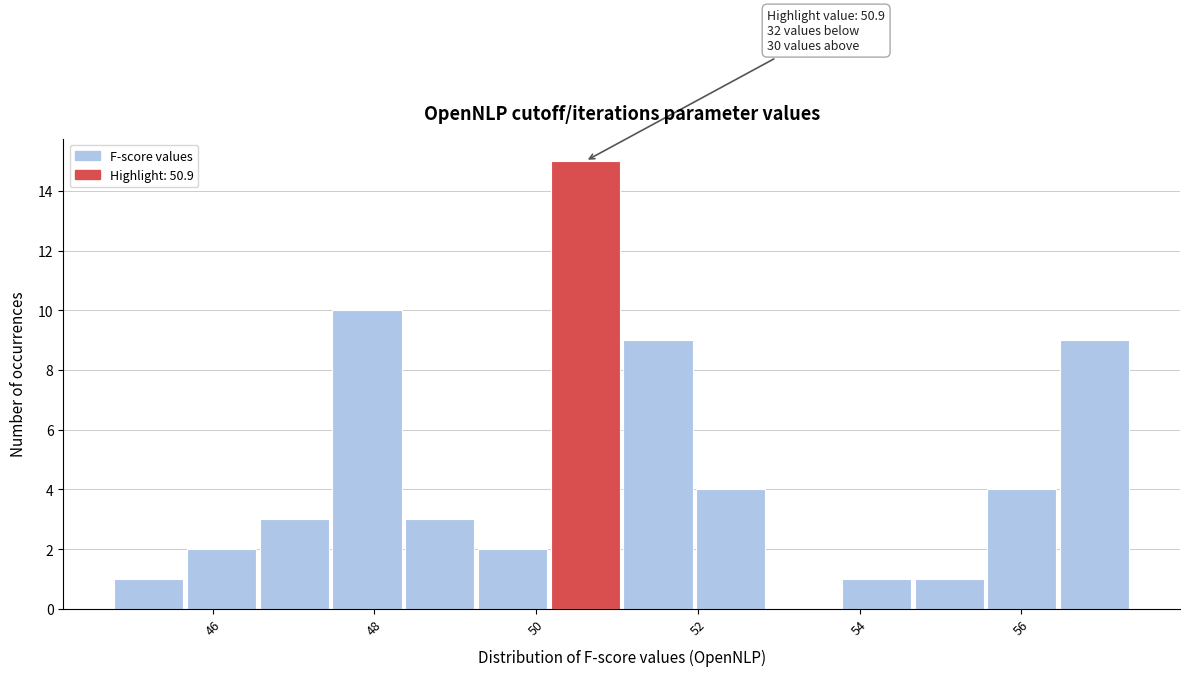

Which range on the x-axis has the tallest bar?

50.18 to 51.08